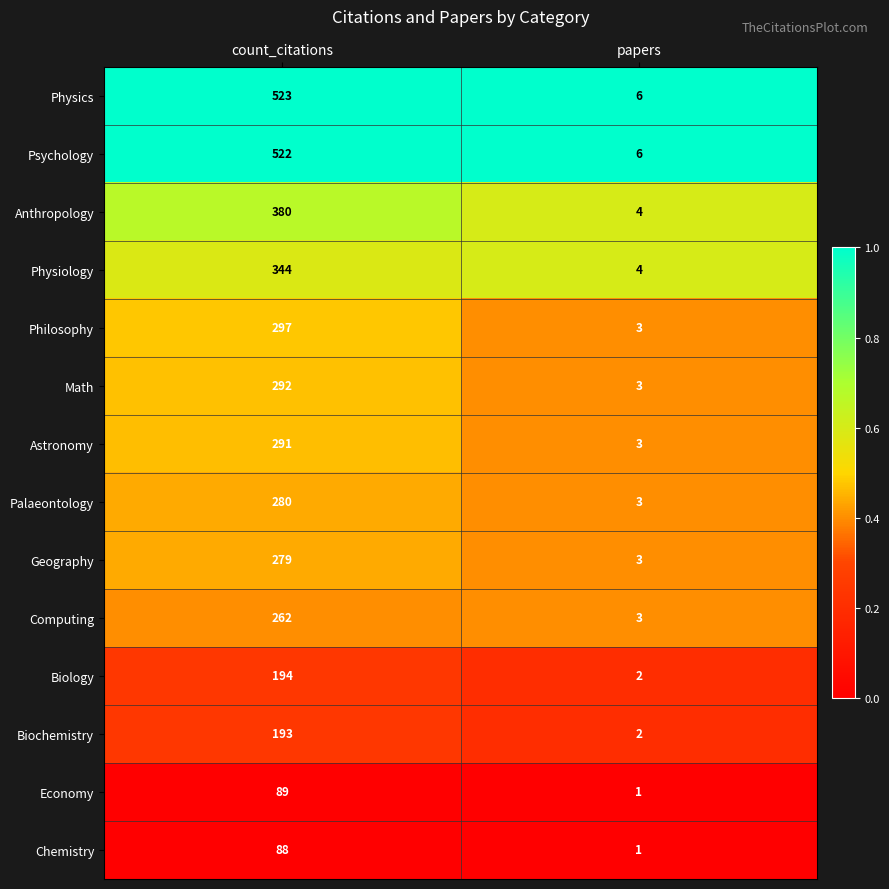

List the series in order of their peak value, lowest first.

Chemistry, Economy, Biochemistry, Biology, Computing, Geography, Palaeontology, Astronomy, Math, Philosophy, Physiology, Anthropology, Psychology, Physics